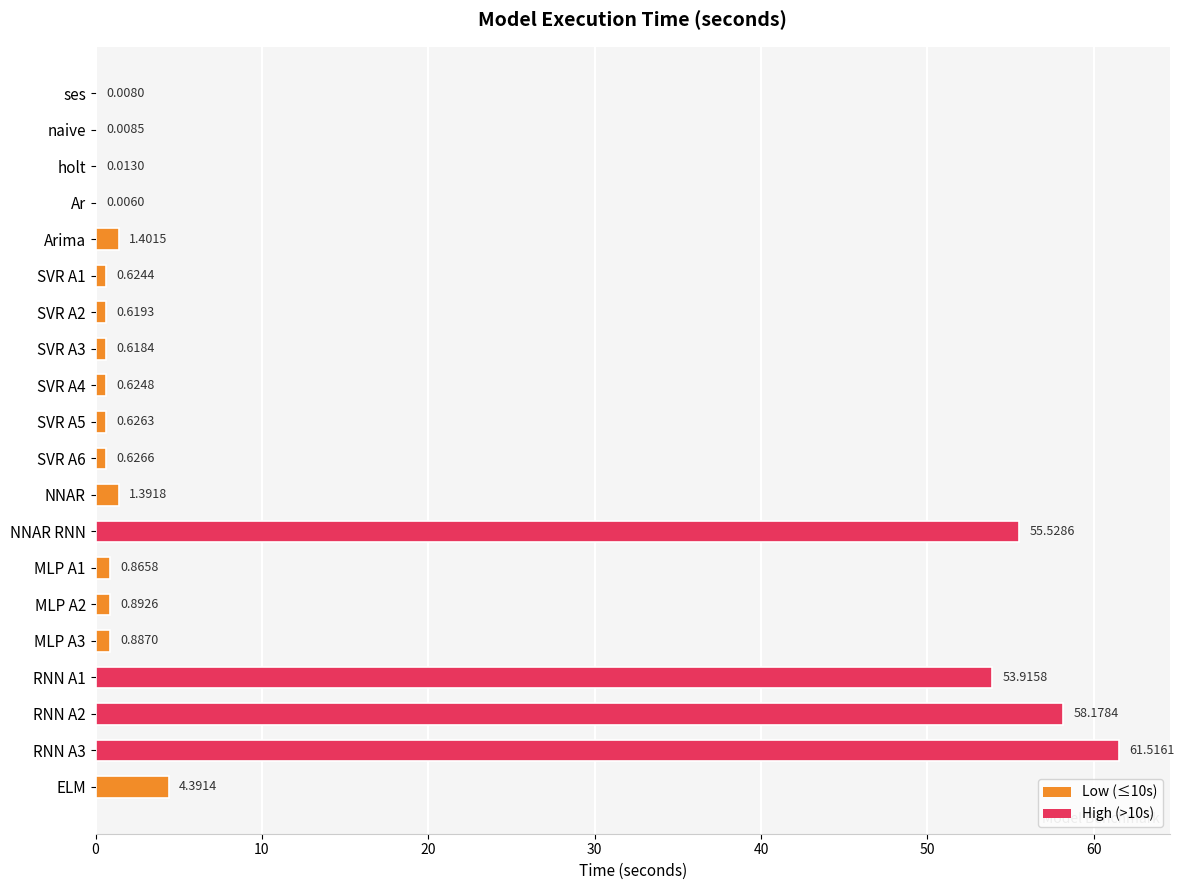

What is the sum of all values?

242.7